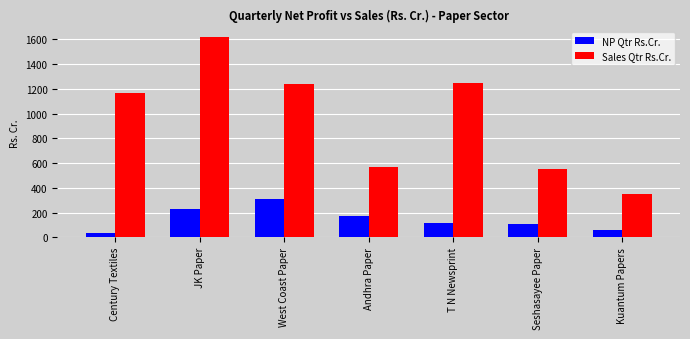

What is the average value of the NP Qtr Rs.Cr. series?

145.7